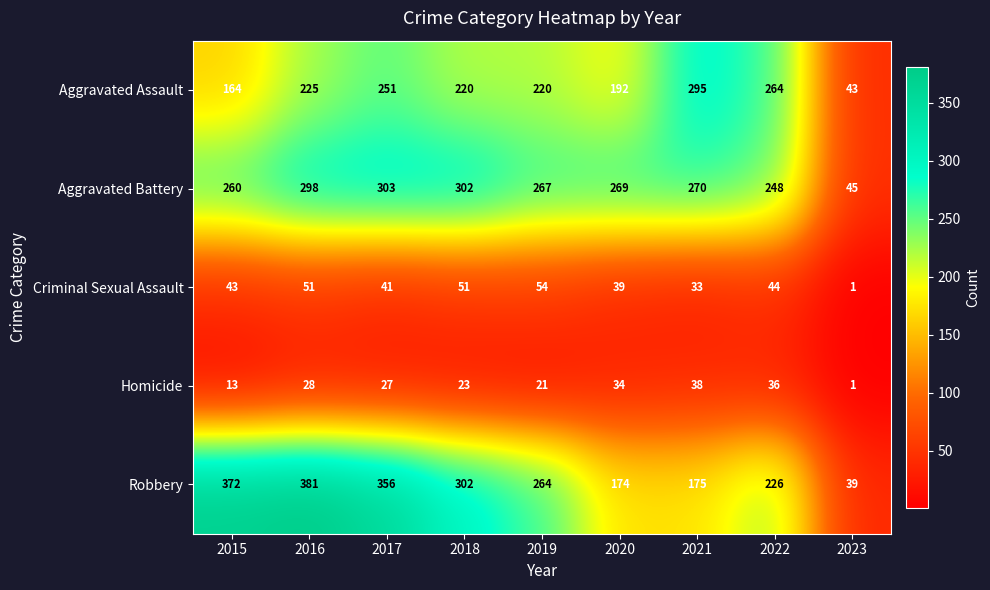

Where does the Homicide series first go above 27?

2016